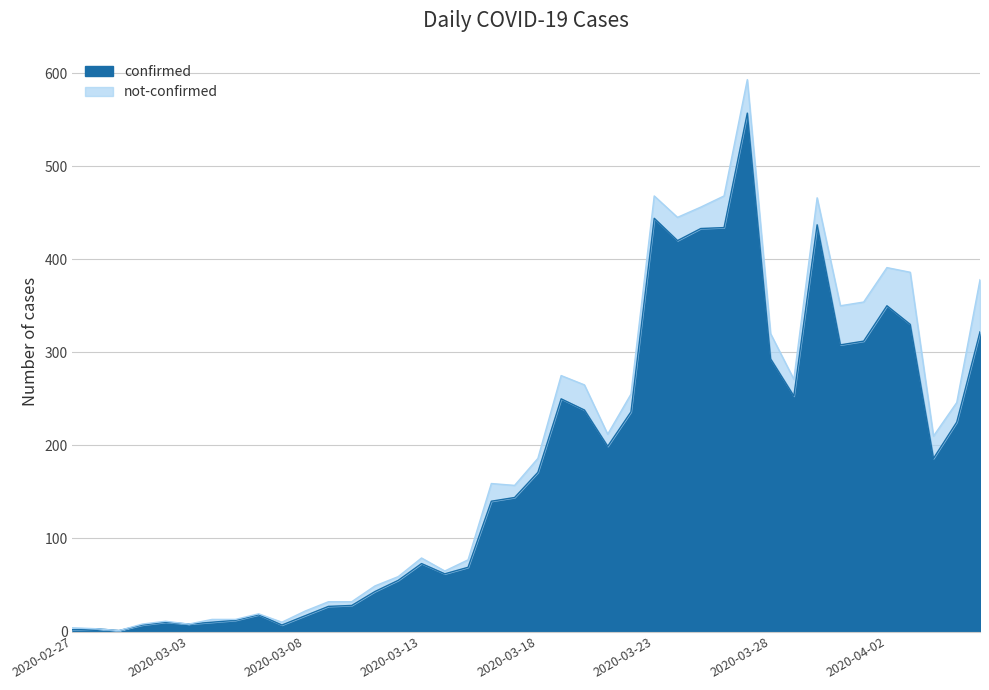

At which category does the chart reach its minimum across all series?

2020-02-29